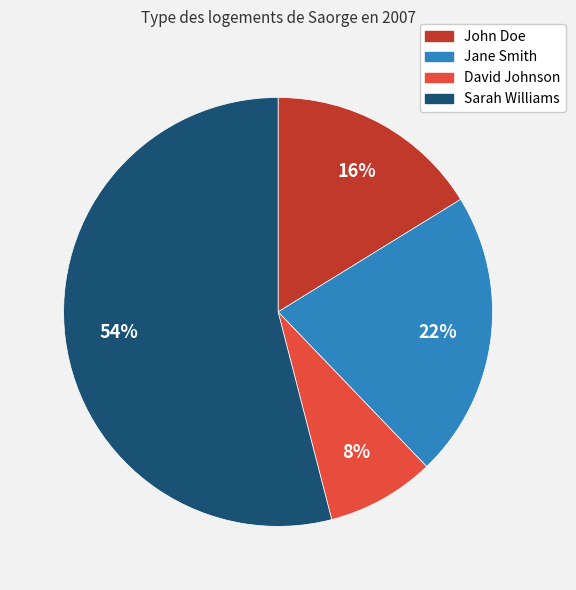

What percentage is the John Doe slice, to the nearest percent?

16%